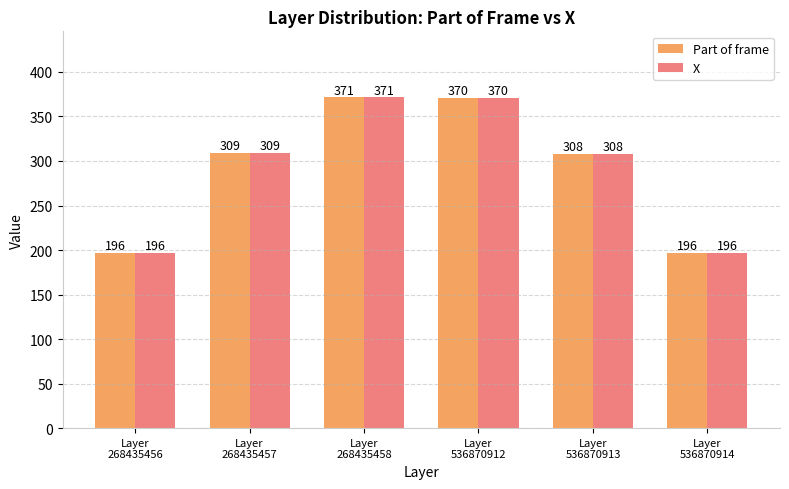

What is the difference between the second highest and second lowest values in the X series?

173.8